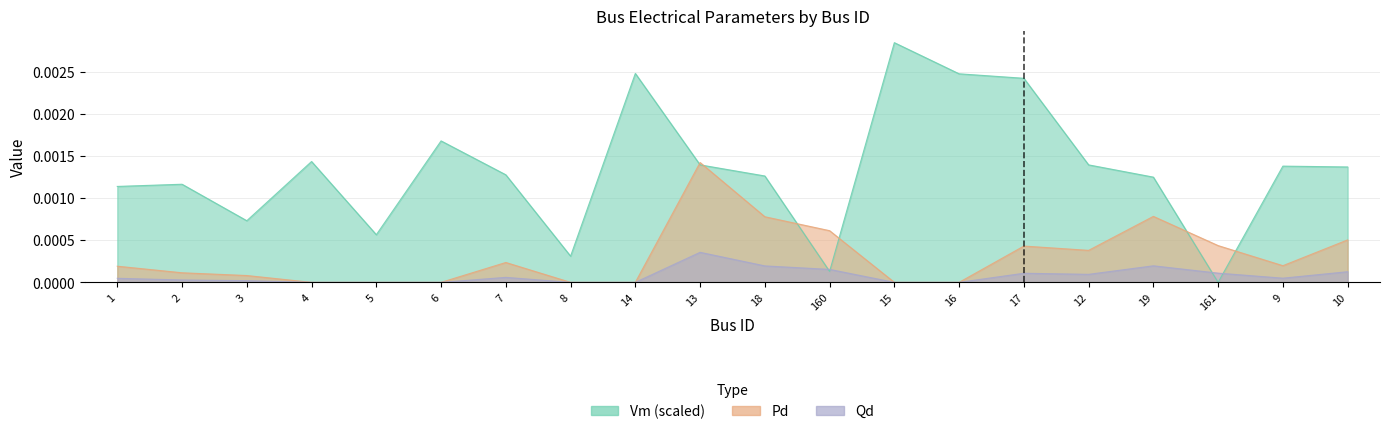

How many lines are shown in the chart?

3